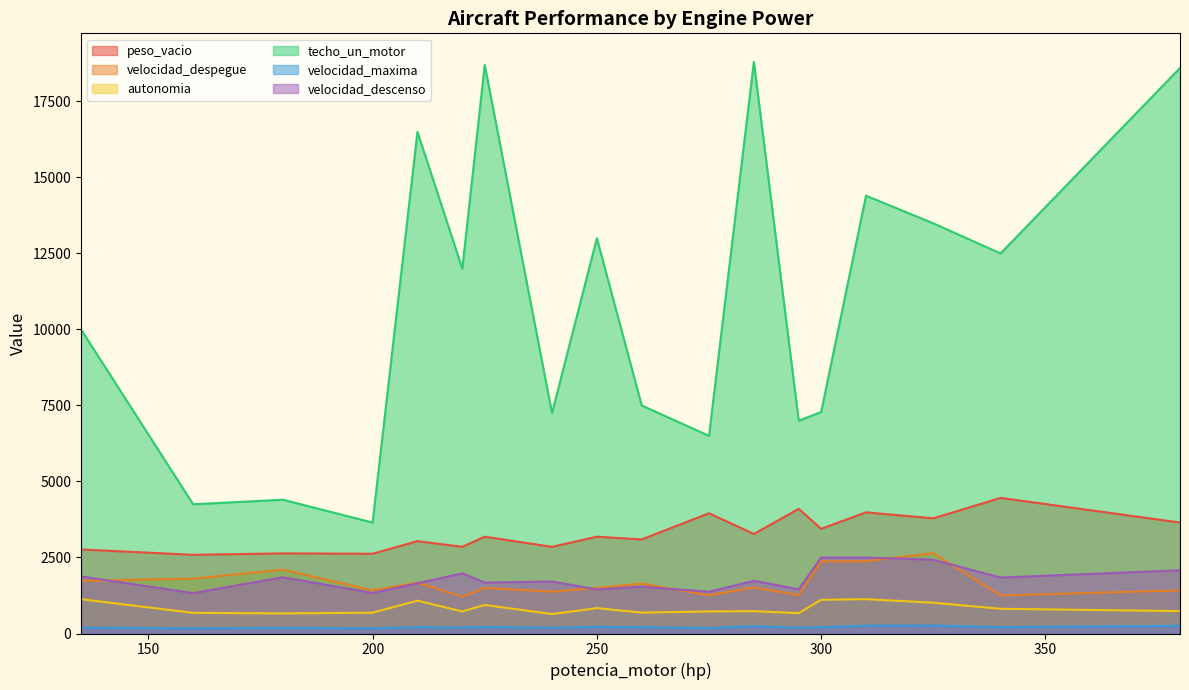

Which series has the largest total across all categories?

techo_un_motor